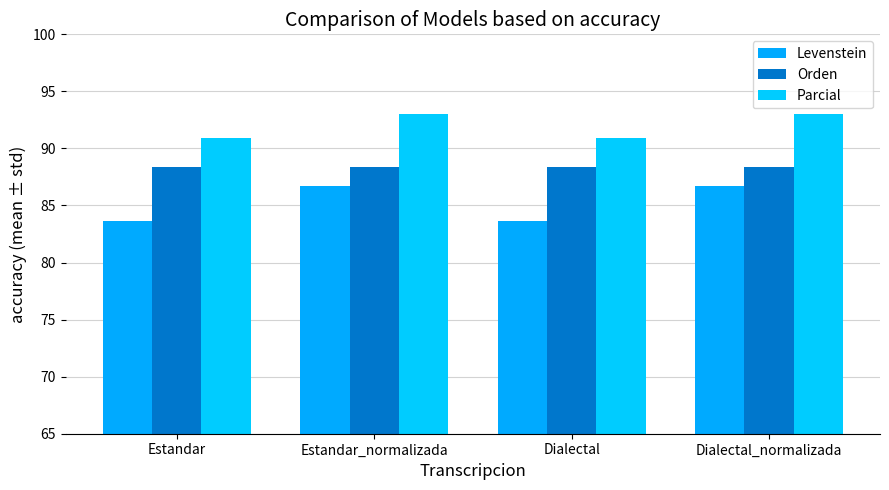

How many bars are there in total?

12